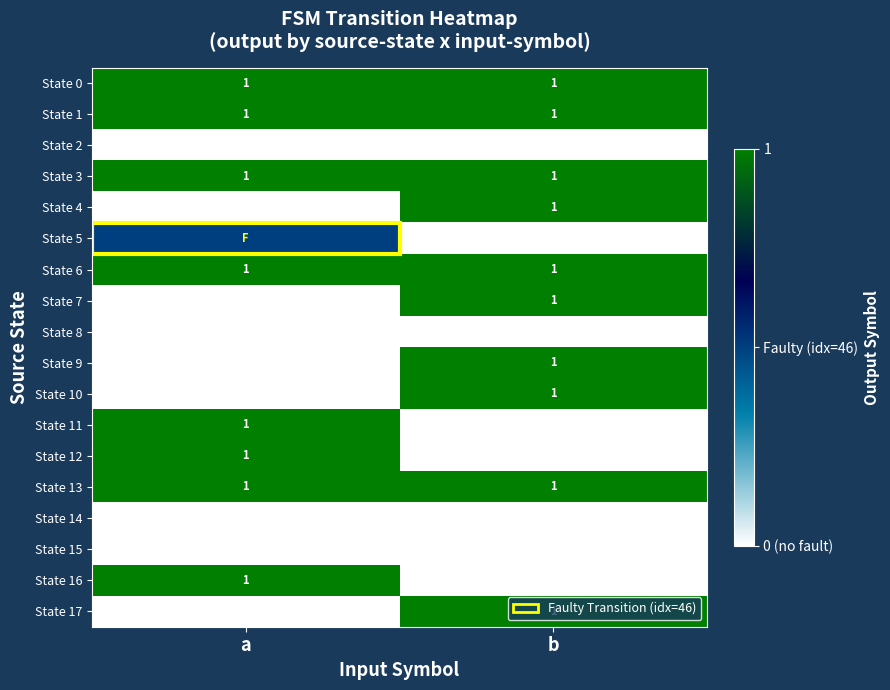

At which label is State 4 closest to 0?

a